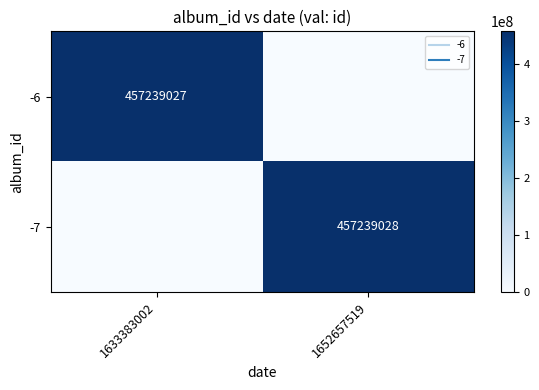

What is the difference between the maximum and minimum values in the -7 series?

457239028